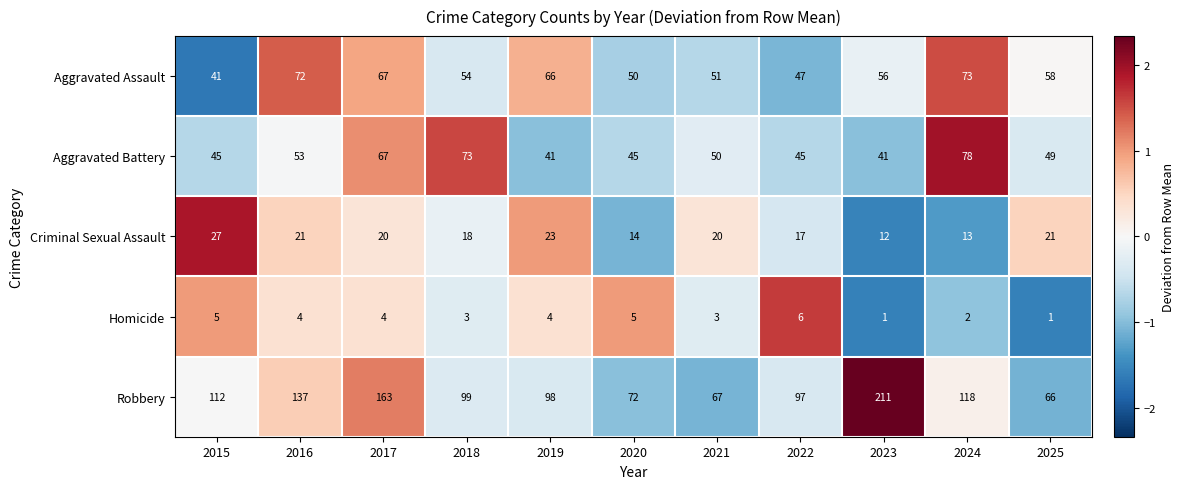

What is the spread (max minus min) of values at 2016?

133